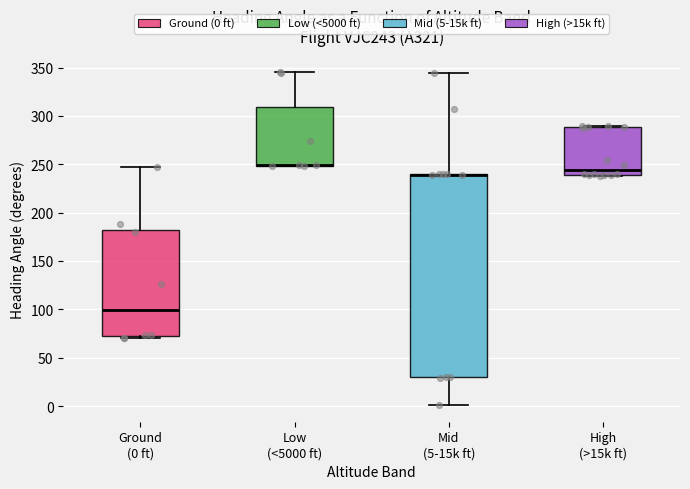

Reading left to right, read every box against the y-axis: the position of its median line, the range the box covers, and the ends of its whiskers. The values are not printed on the chart, so give them approximately, as read against the axis.

Ground (0 ft): median 100, box 70 to 180, whiskers 70 (just below the box's lower edge) to 245
Low (<5000 ft): median 250 (drawn on the box's lower edge), box 250 to 310, whiskers 250 to 345
Mid (5-15k ft): median 240 (drawn on the box's upper edge), box 30 to 240, whiskers 0 to 345
High (>15k ft): median 245, box 240 to 290, whiskers 240 to 290